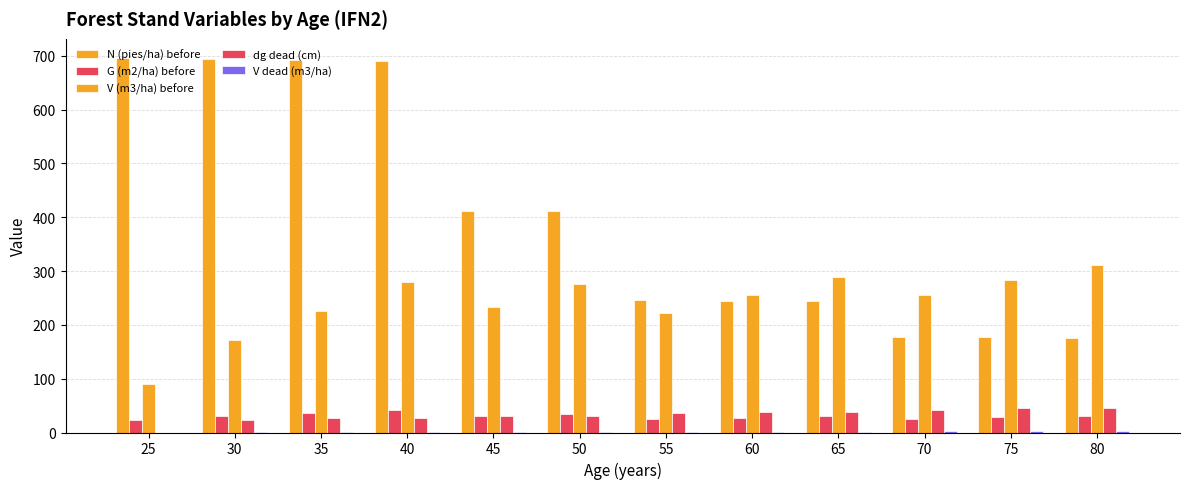

Rank the series at 35 from lowest to highest value.

V dead (m3/ha), dg dead (cm), G (m2/ha) before, V (m3/ha) before, N (pies/ha) before